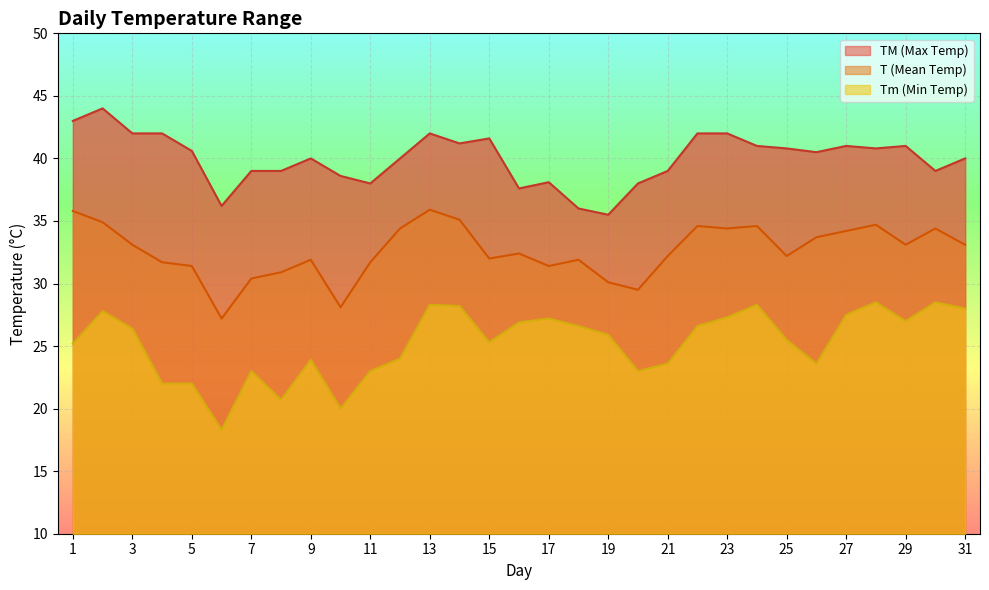

List the series in order of their overall mean, lowest first.

Tm, T, TM